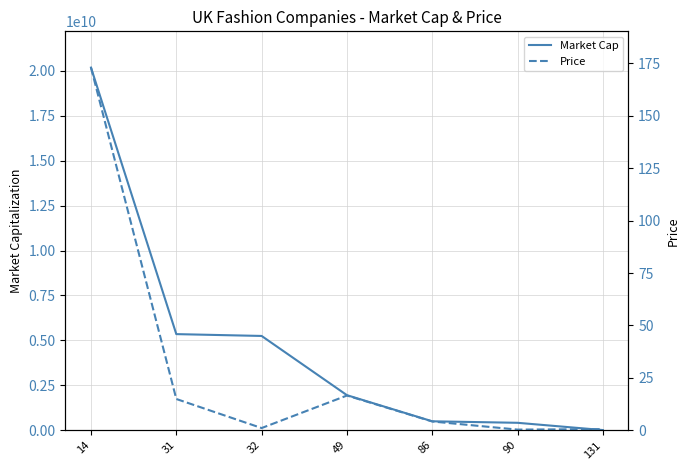

True or false: Price and Market Cap intersect in this chart.

False